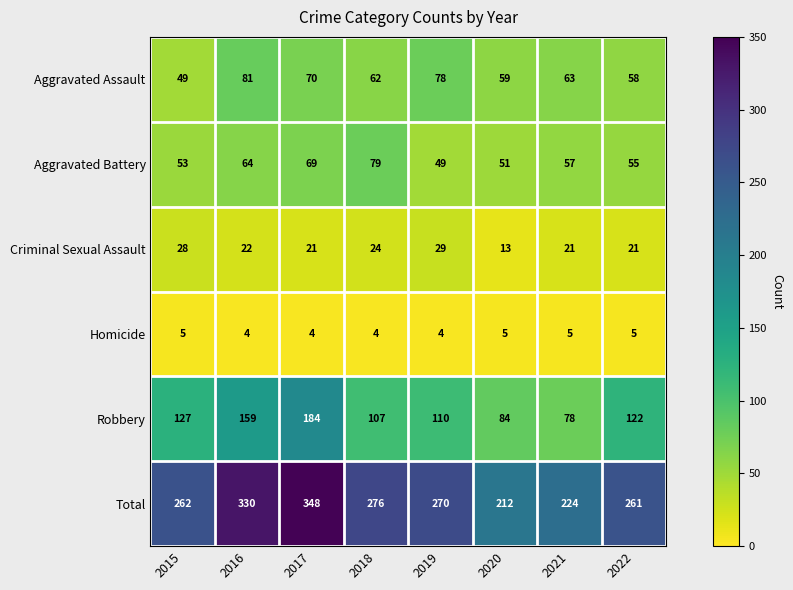

At how many categories does at least one series exceed 113?

8